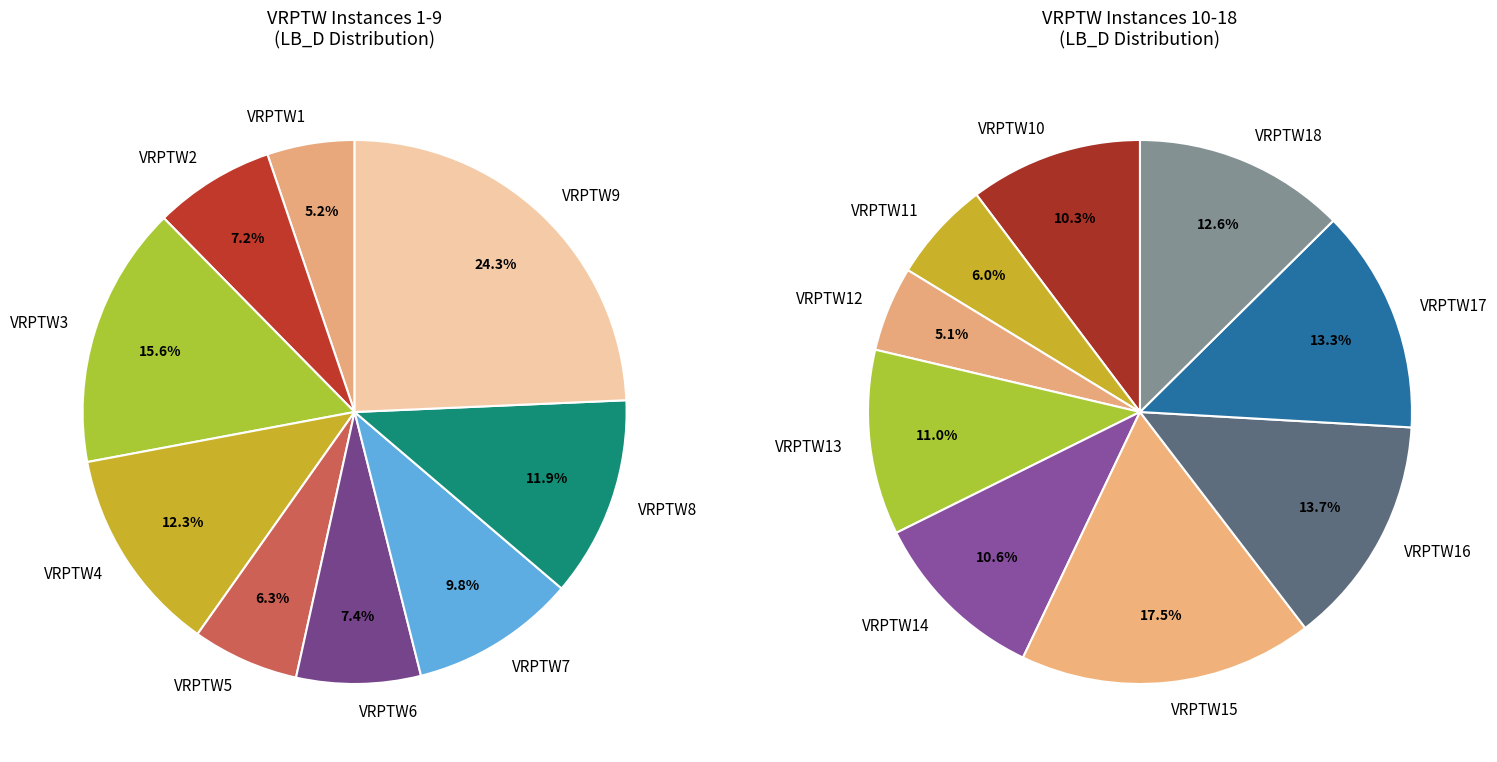

Between VRPTW13 and VRPTW8, which is larger?

VRPTW13